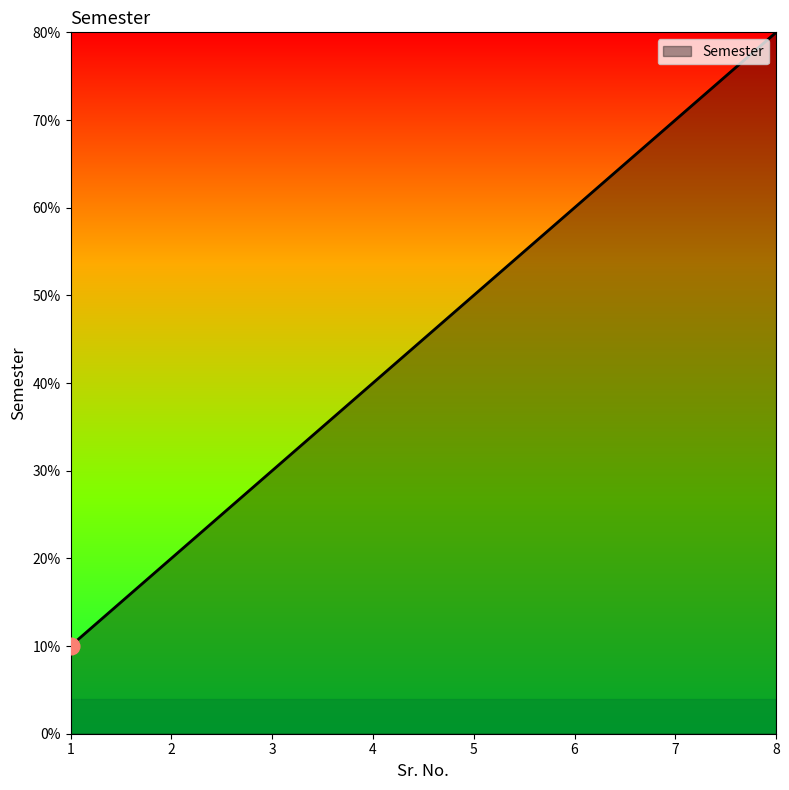

Is this an area chart (filled region under the line)?

Yes